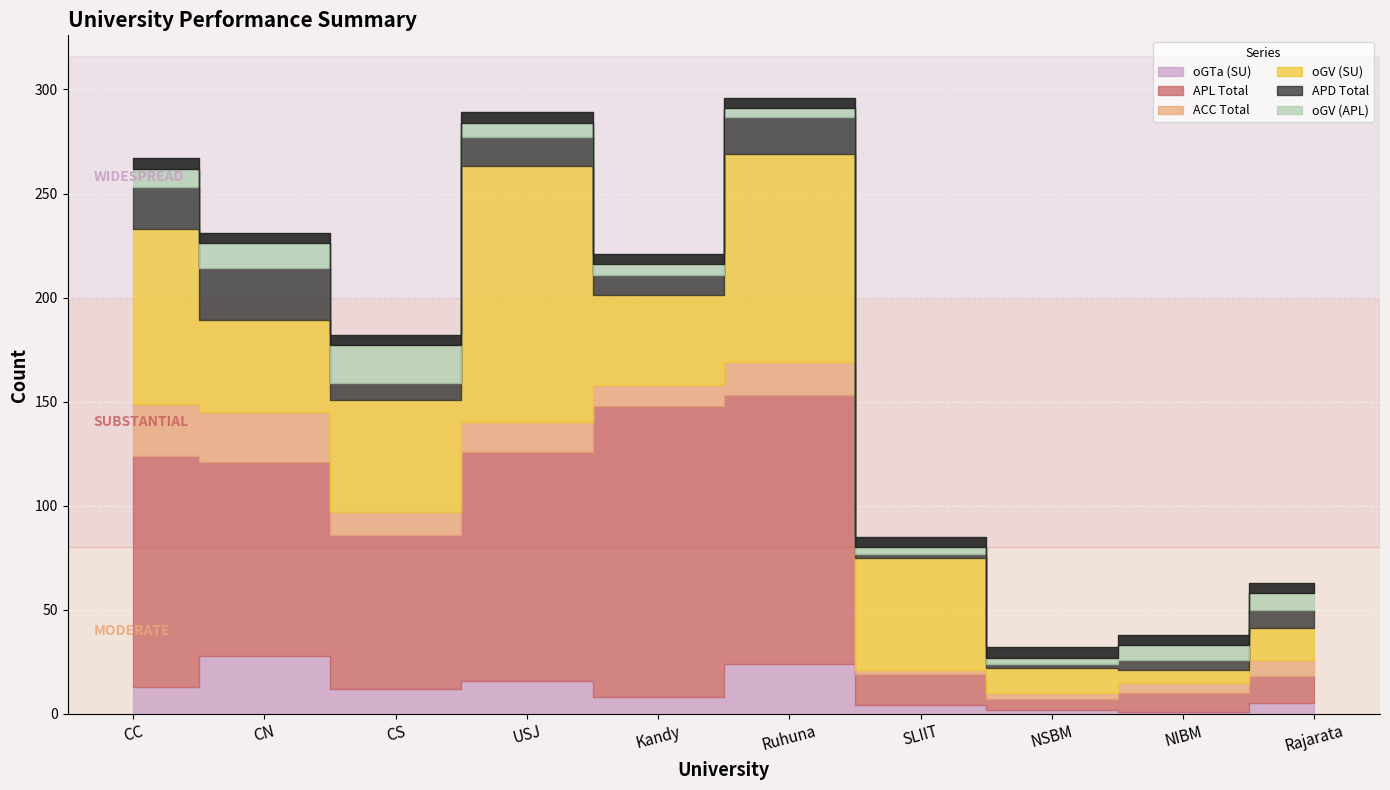

Reading left to right, transcribe all the data shown in this chart.

oGTa (SU): 13	28	12	16	8	24	4	2	1	5
APL Total: 111	93	74	110	140	129	15	5	9	13
ACC Total: 25	24	11	14	10	16	2	3	5	8
oGV (SU): 84	44	54	123	43	100	54	12	6	15
APD Total: 20	25	8	14	10	18	2	2	5	9
oGV (APL): 9	12	18	7	5	4	3	3	7	8